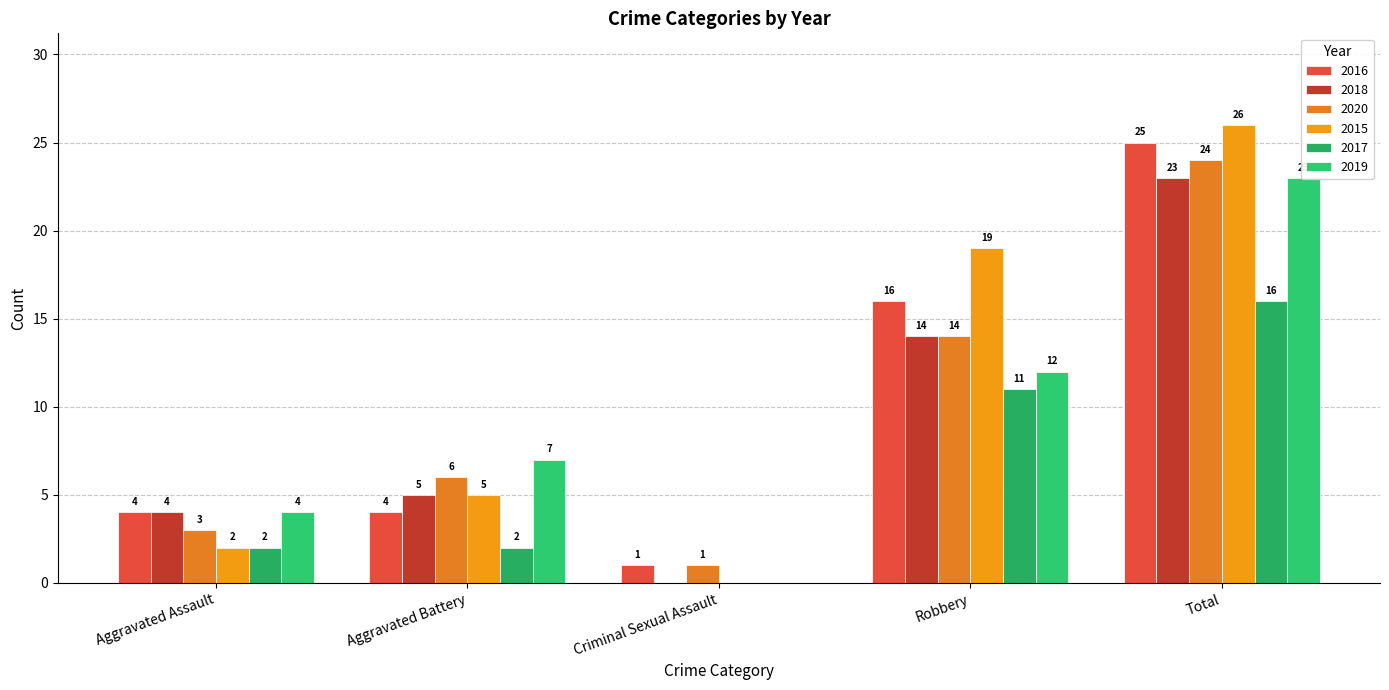

Which has a higher value, Criminal Sexual Assault or Robbery?

Robbery